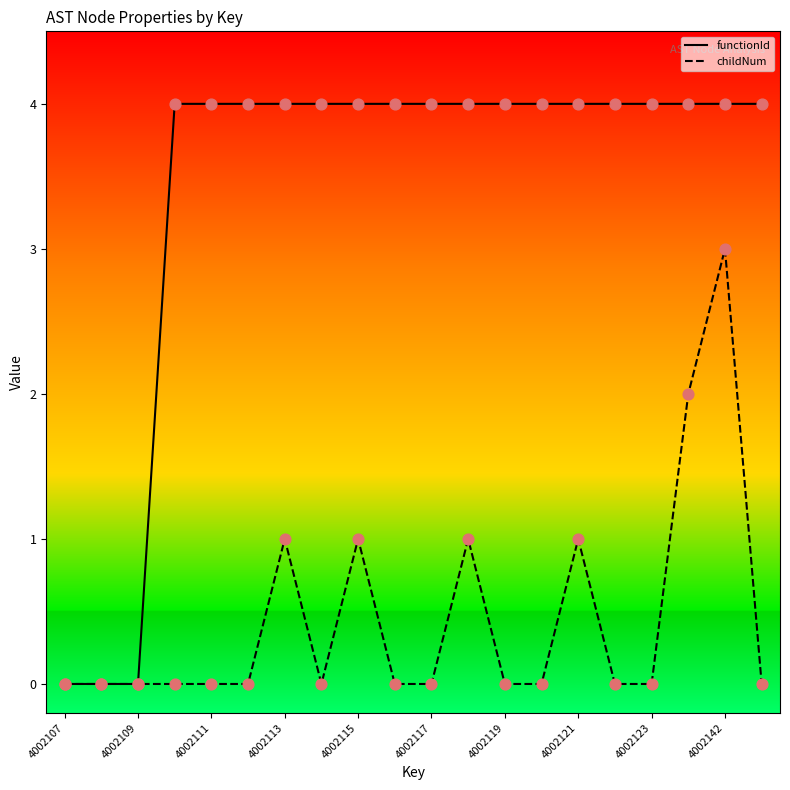

Is the value of childNum at 4002117 greater than the value of functionId at 4002117?

No